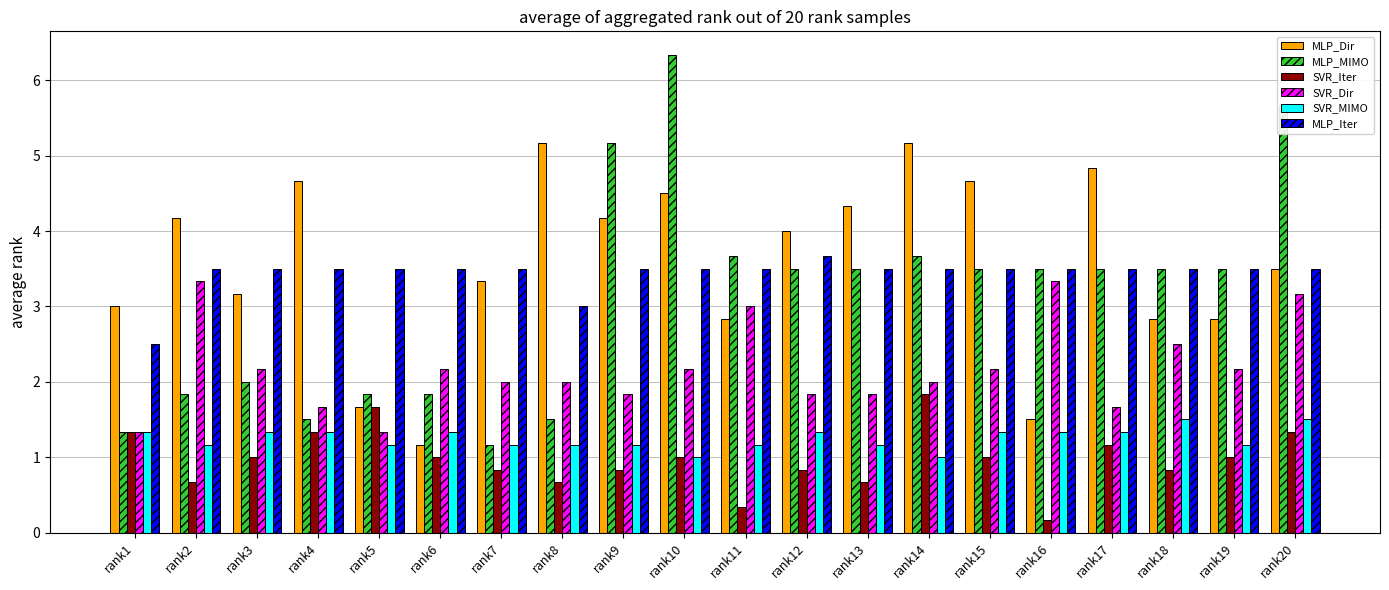

Which series changed the most between rank8 and rank17?

MLP_MIMO